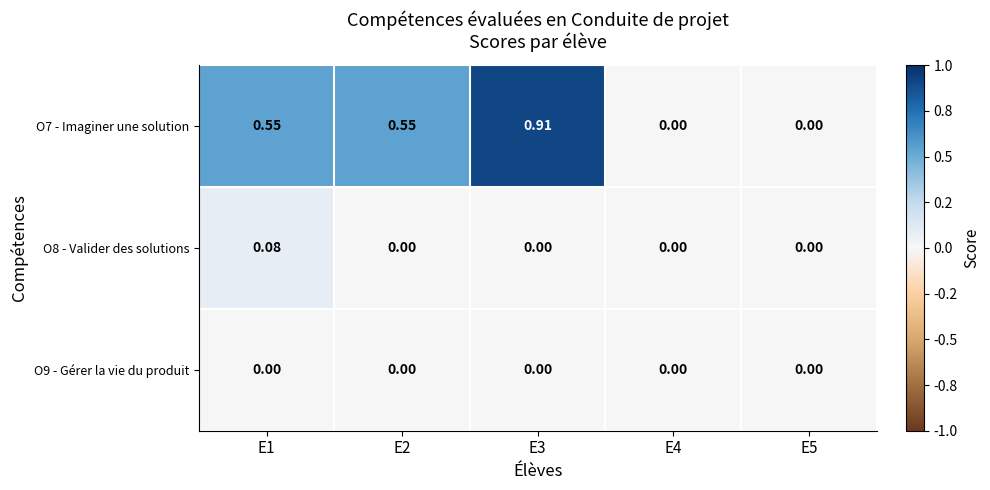

How many series are shown in this chart?

3